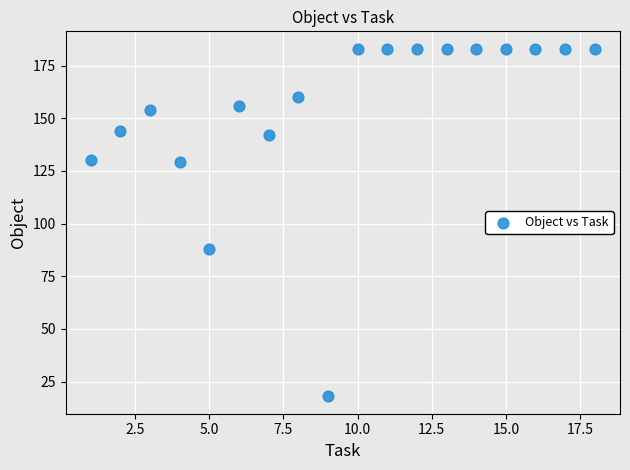

What Y value in the scatter plot is closest to 100?

88